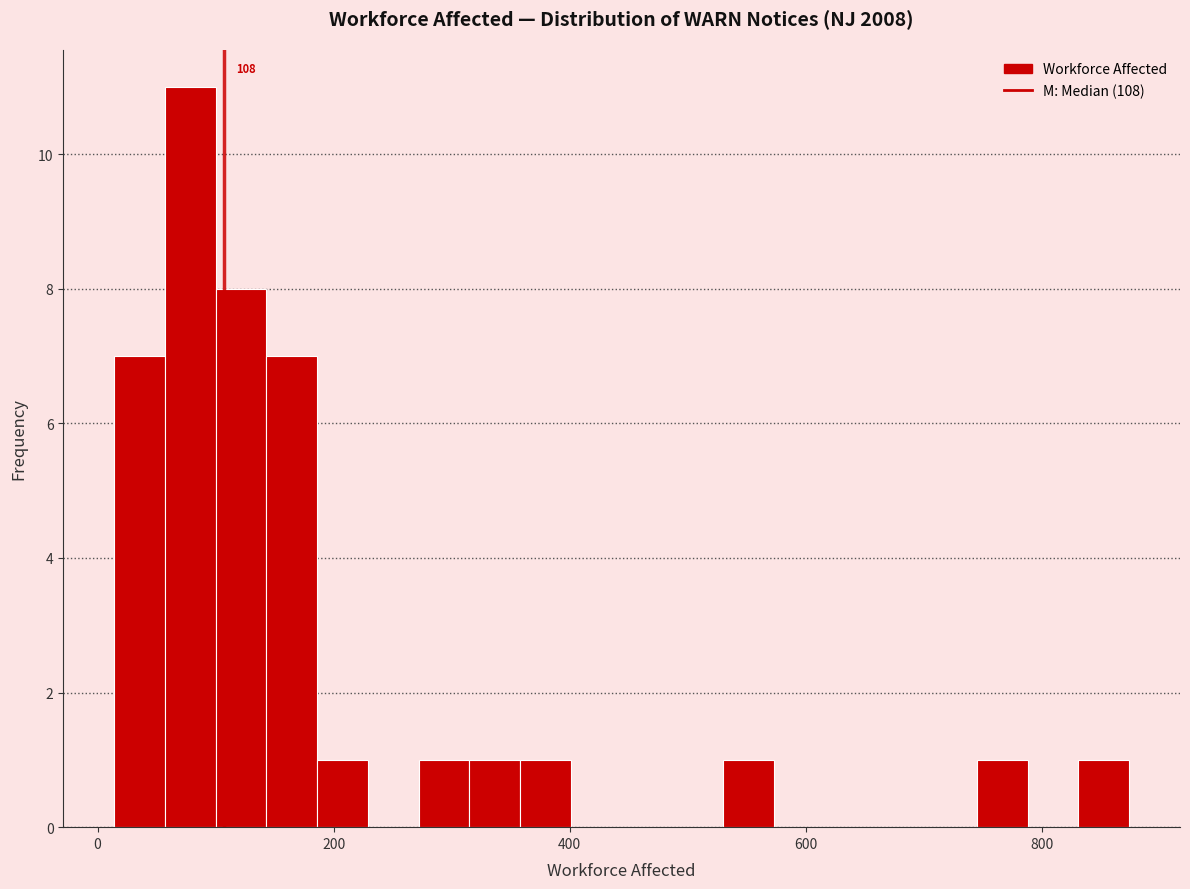

Read against the x-axis, roughly where is the centre of the tallest bar?

80